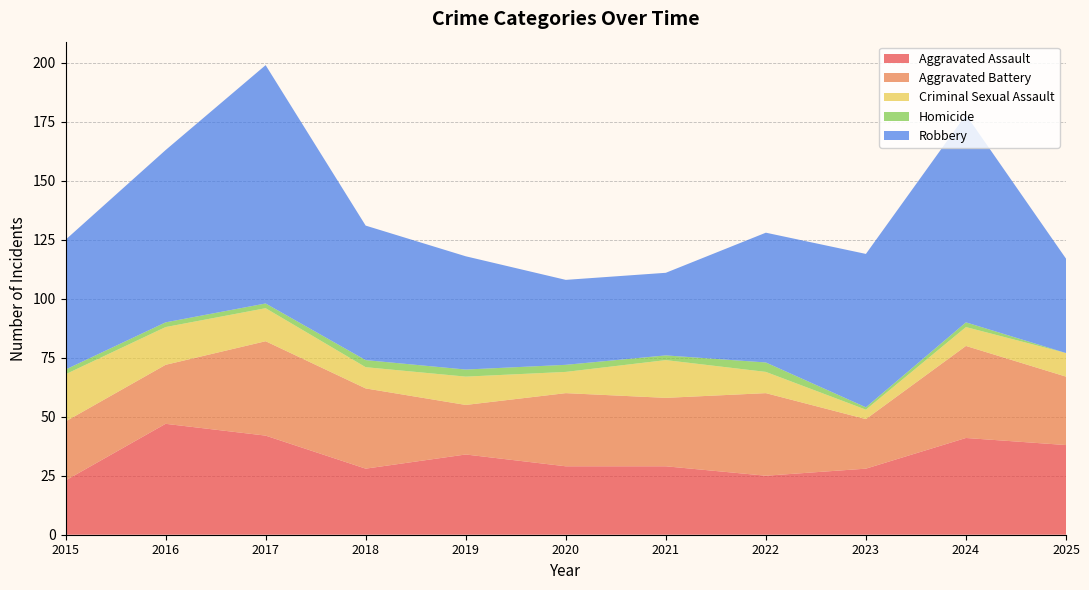

Reading left to right, transcribe all the data shown in this chart.

Aggravated Assault: 23	47	42	28	34	29	29	25	28	41	38
Aggravated Battery: 25	25	40	34	21	31	29	35	21	39	29
Criminal Sexual Assault: 20	16	14	9	12	9	16	9	4	8	10
Homicide: 2	2	2	3	3	3	2	4	1	2	0
Robbery: 55	73	101	57	48	36	35	55	65	88	40